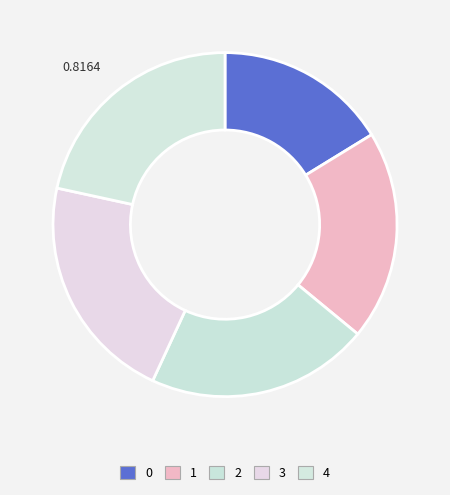

Is the sum of 1 and 0 greater than half?

No